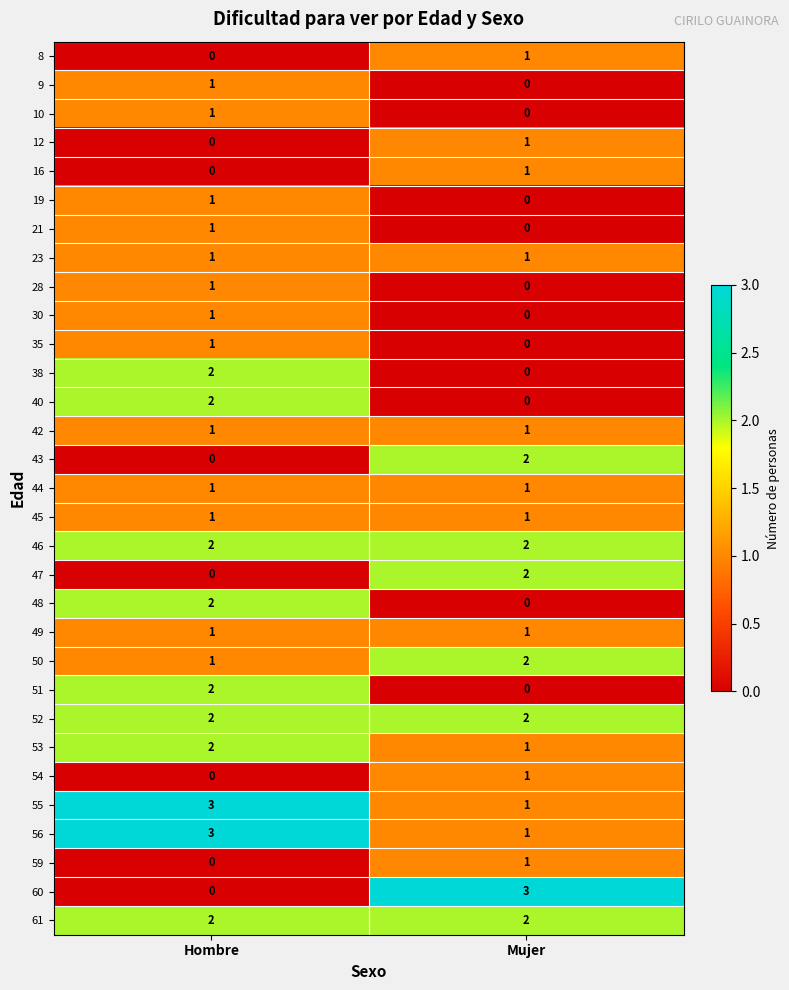

What is the total value across all series at Mujer?

28